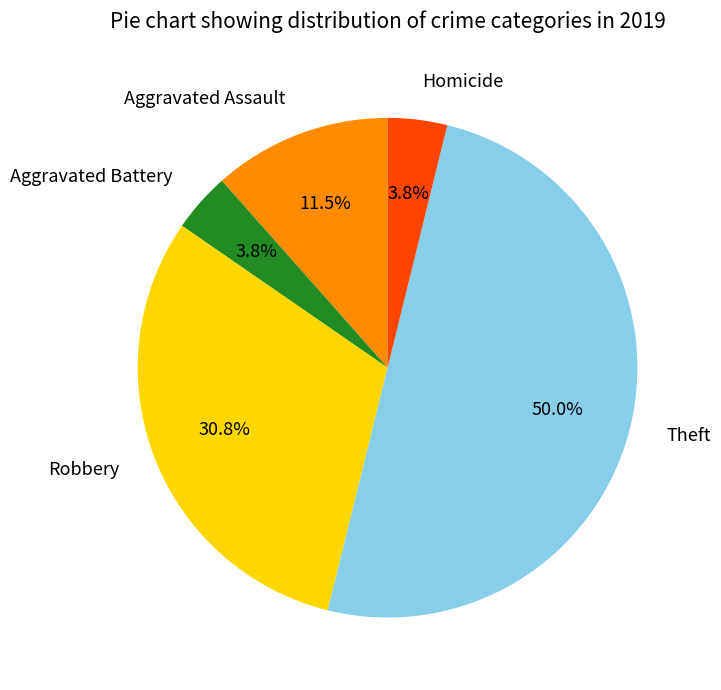

Does Aggravated Battery represent more than half of the total?

No